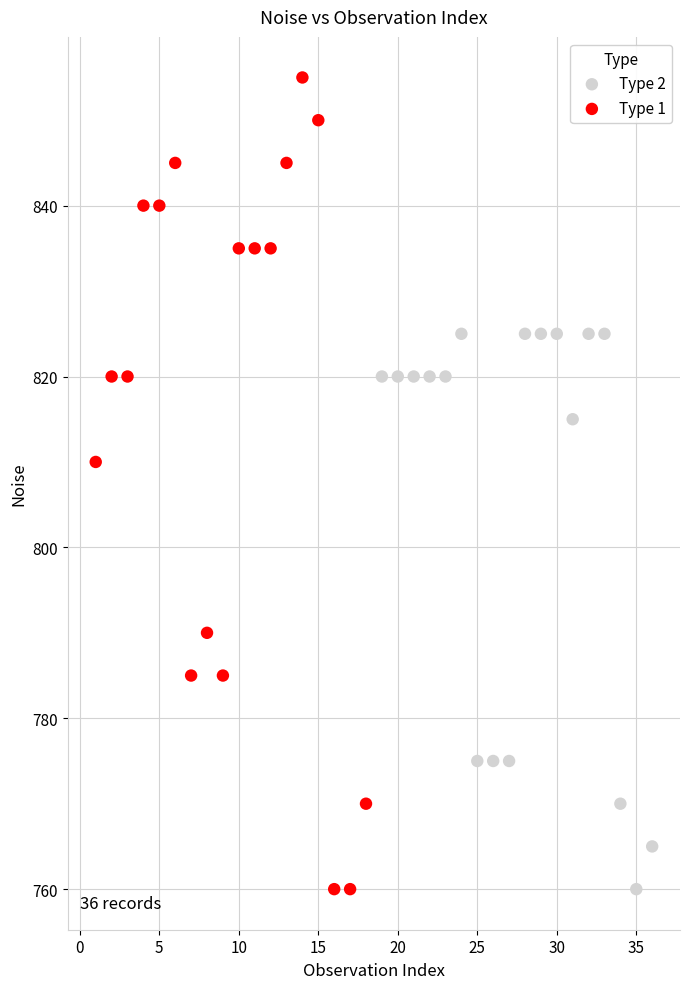

Which series has the widest spread of Y values?

Type 1